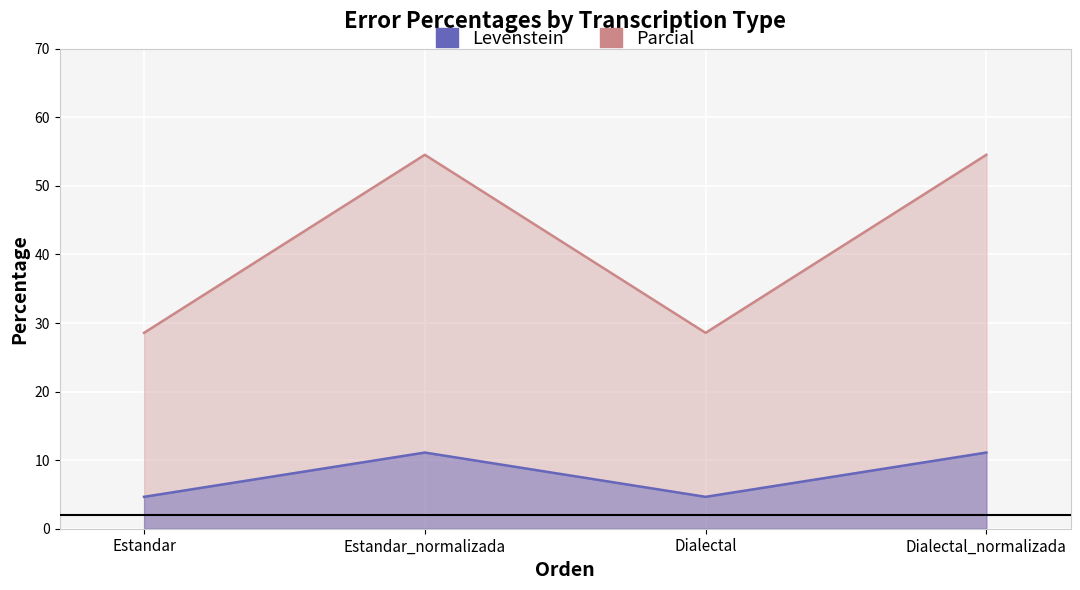

True or false: Parcial has more than 1 points higher than both neighbors.

False